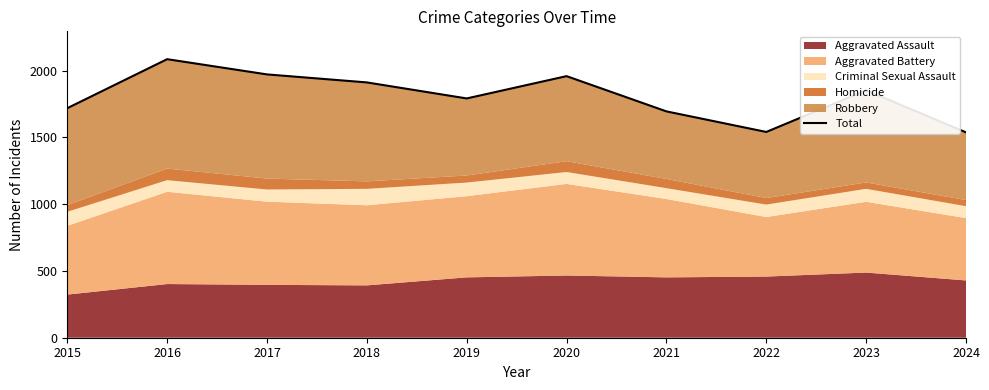

What is the ratio of the value at 2024 to the value at 2020?

0.8